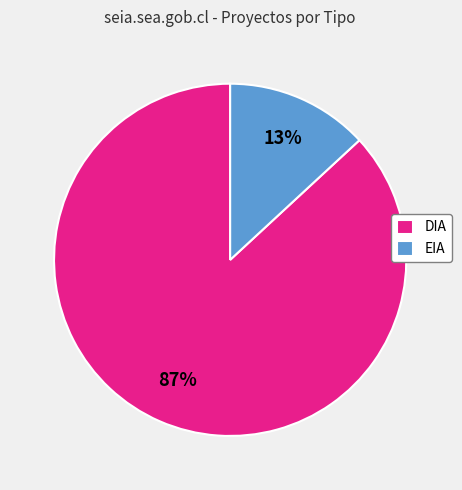

Is it true that DIA is 99% of the pie?

False